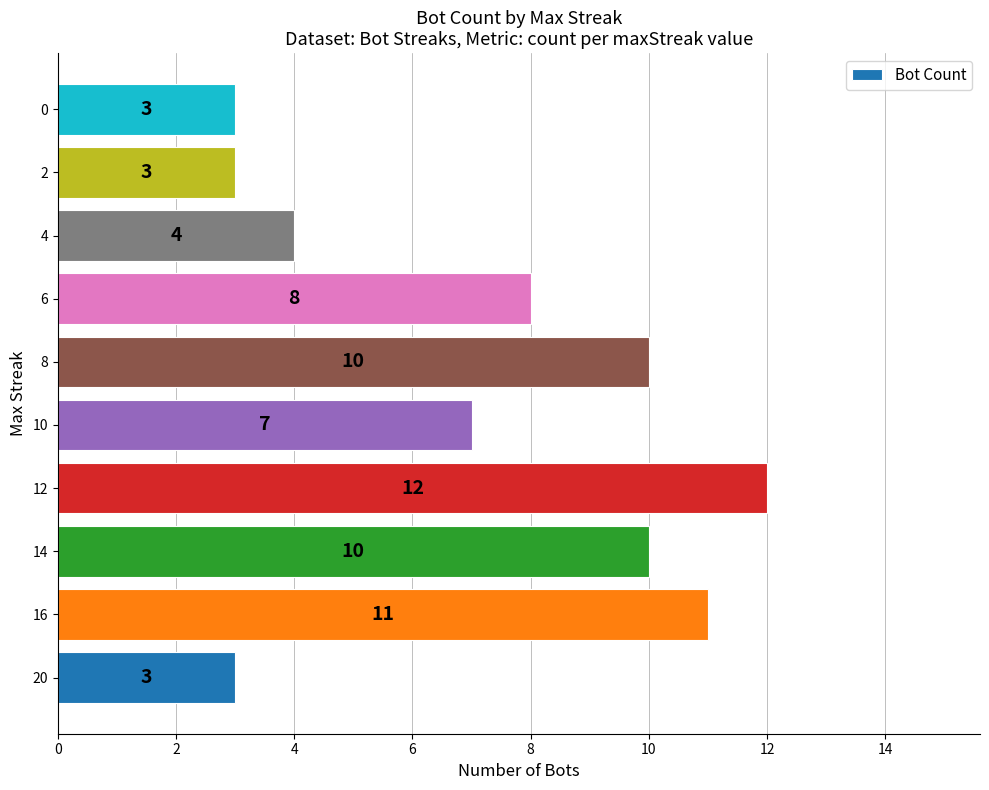

What is the change in value from 20 to 6?

+5